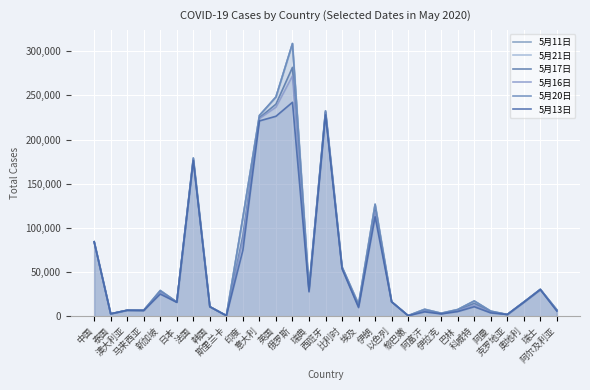

True or false: 5月11日 and 5月20日 cross at least once.

False